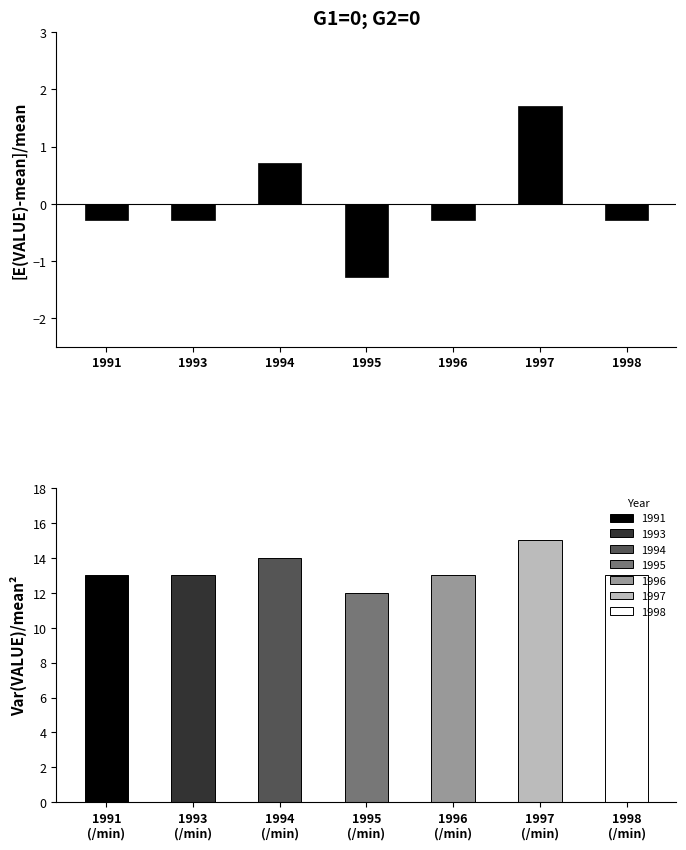

Between 1998 and 1991, which is larger?

1998